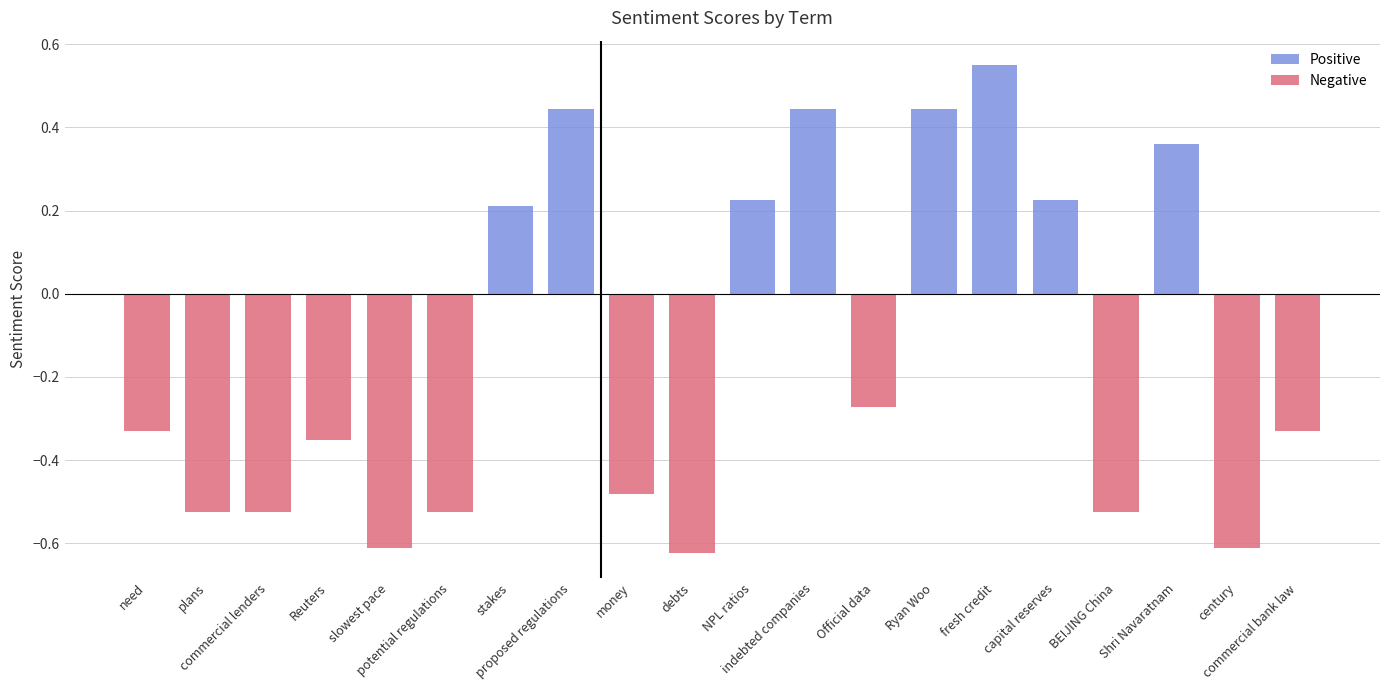

Which has a higher value, indebted companies or NPL ratios?

indebted companies